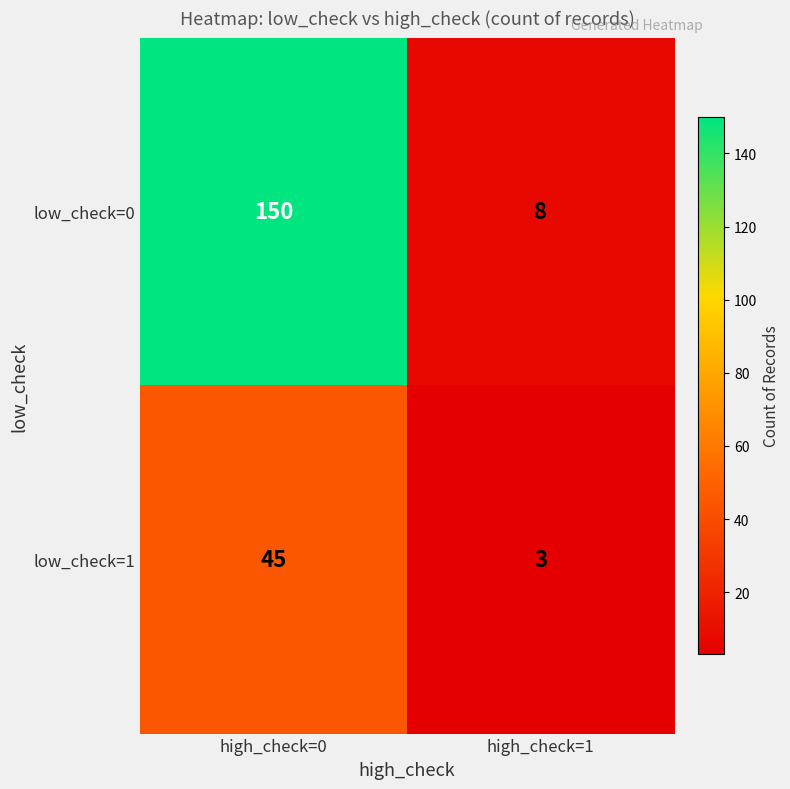

List the series in order of their overall mean, lowest first.

low_check=1, low_check=0